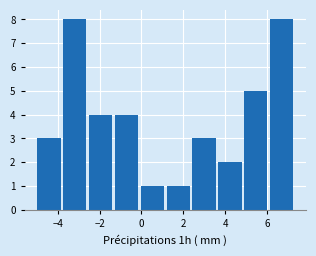

Reading left to right, list every bar in this chart as the range it spans on the x-axis followed by its height. Neither the bar edges nor the heights are printed on the chart, so give them approximately, as read against the axes.

-5.0 to -3.8: 3
-3.8 to -2.4: 8
-2.4 to -1.2: 4
-1.2 to 0.0: 4
0.0 to 1.2: 1
1.2 to 2.4: 1
2.4 to 3.6: 3
3.6 to 4.8: 2
4.8 to 6.2: 5
6.2 to 7.4: 8